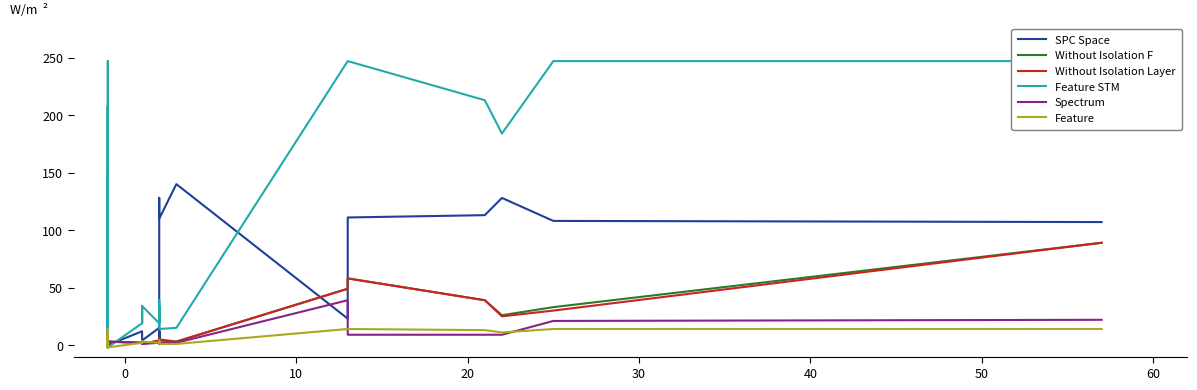

How many interior local peaks does the Without Isolation Layer series have?

6